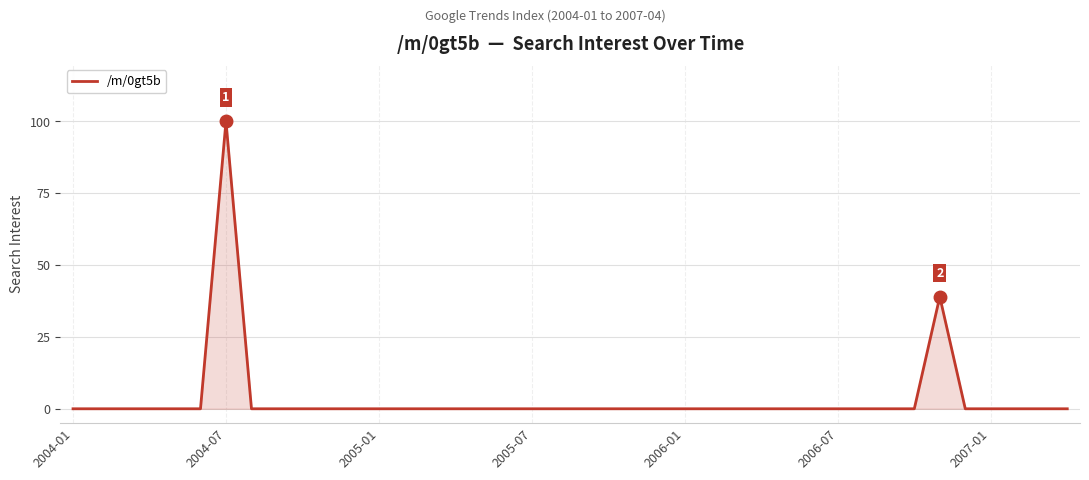

What is the difference between the maximum and minimum values?

100